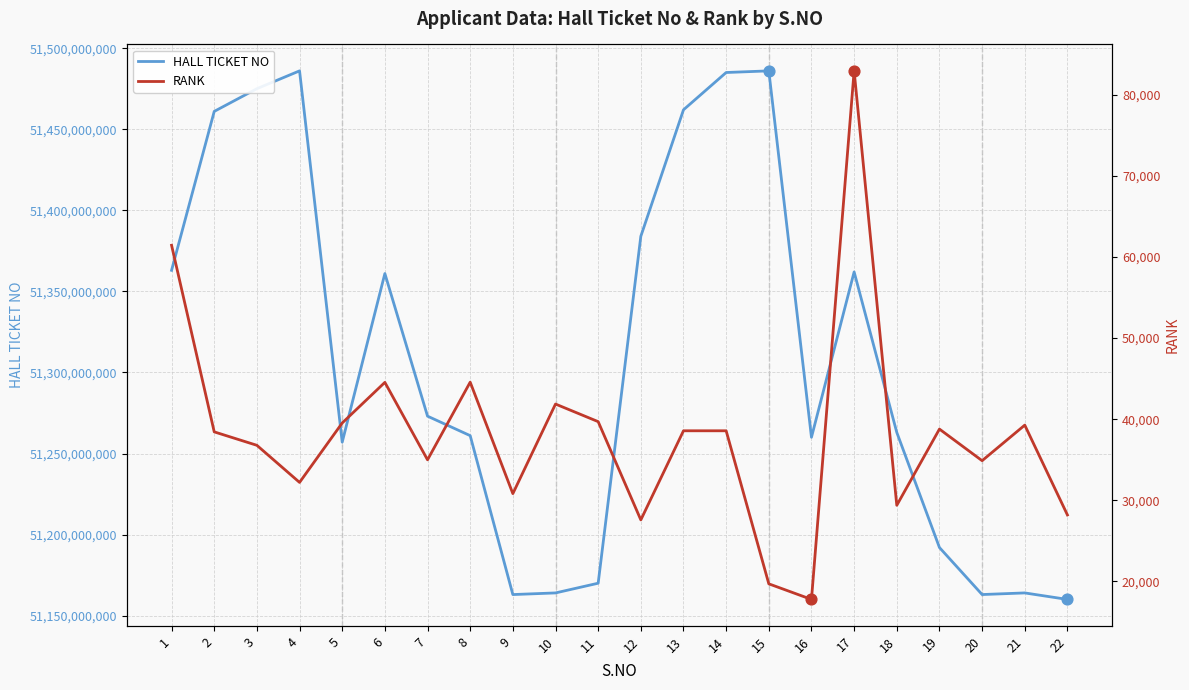

Which series contains the highest Y value?

HALL TICKET NO